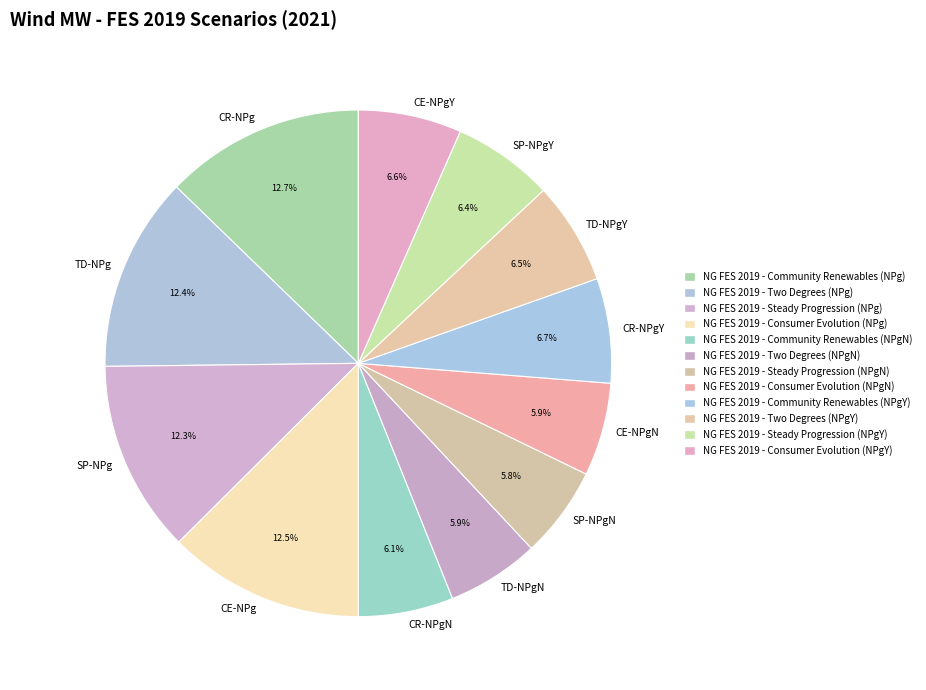

Count the number of slices in the pie.

12